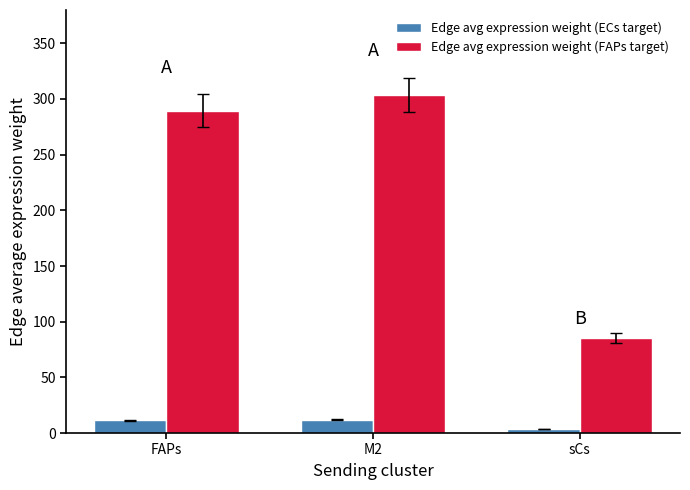

What is the average value of the Edge avg expression weight (ECs target) series?

8.9